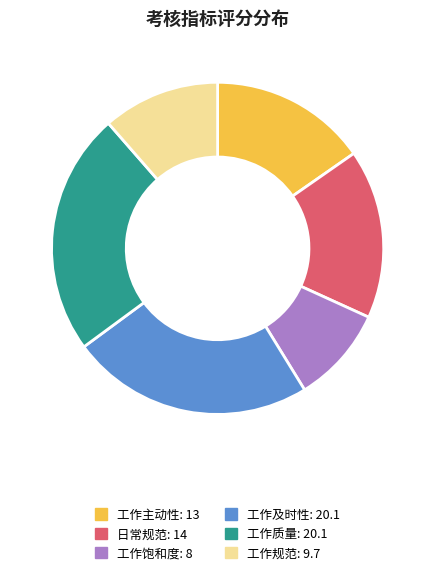

Does 工作质量 account for over 50% of the chart?

No